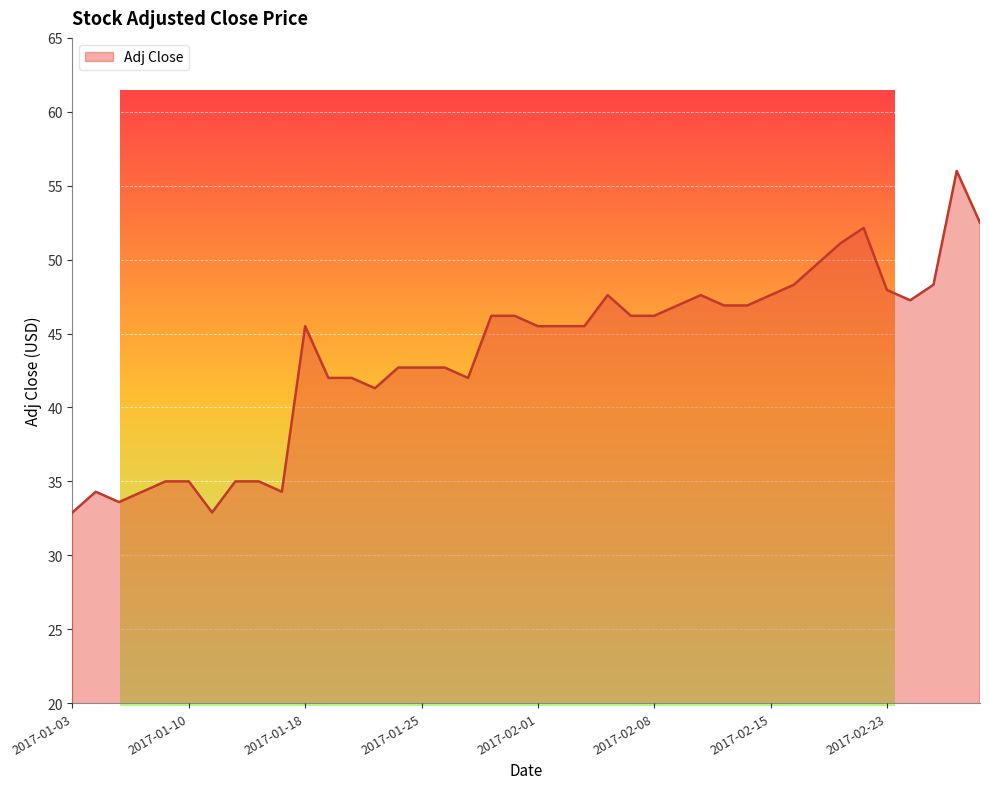

What is the smallest value displayed?

32.9